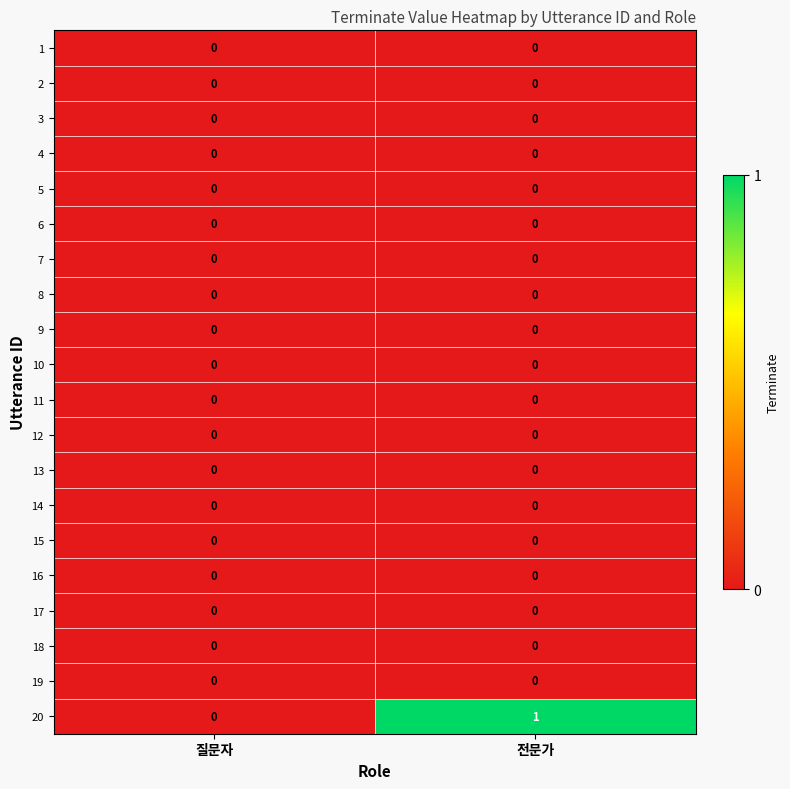

What is the difference between the highest and lowest values at 전문가?

1